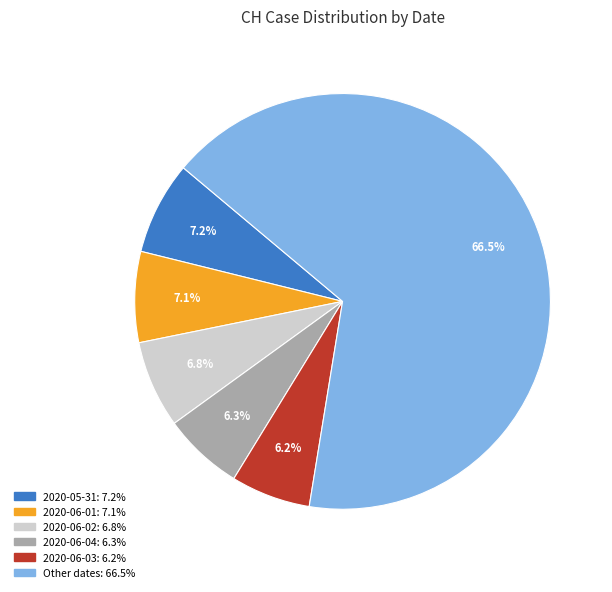

Does any single category account for the majority?

Yes